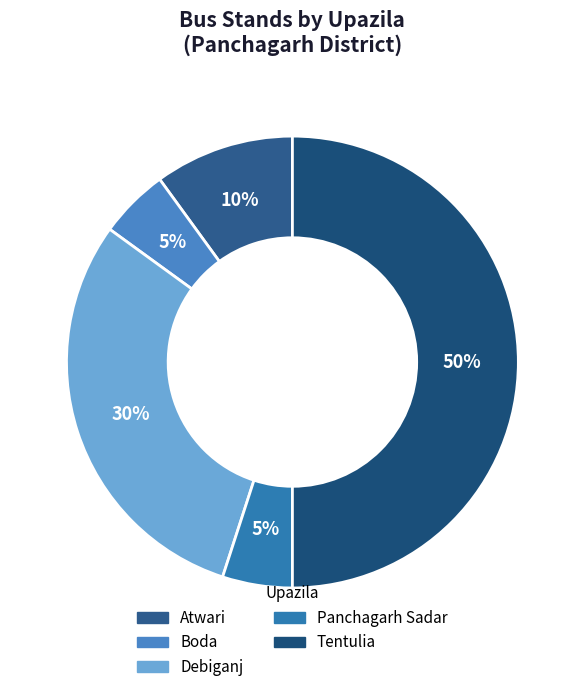

What is the total percentage of Debiganj and Panchagarh Sadar?

35.0%